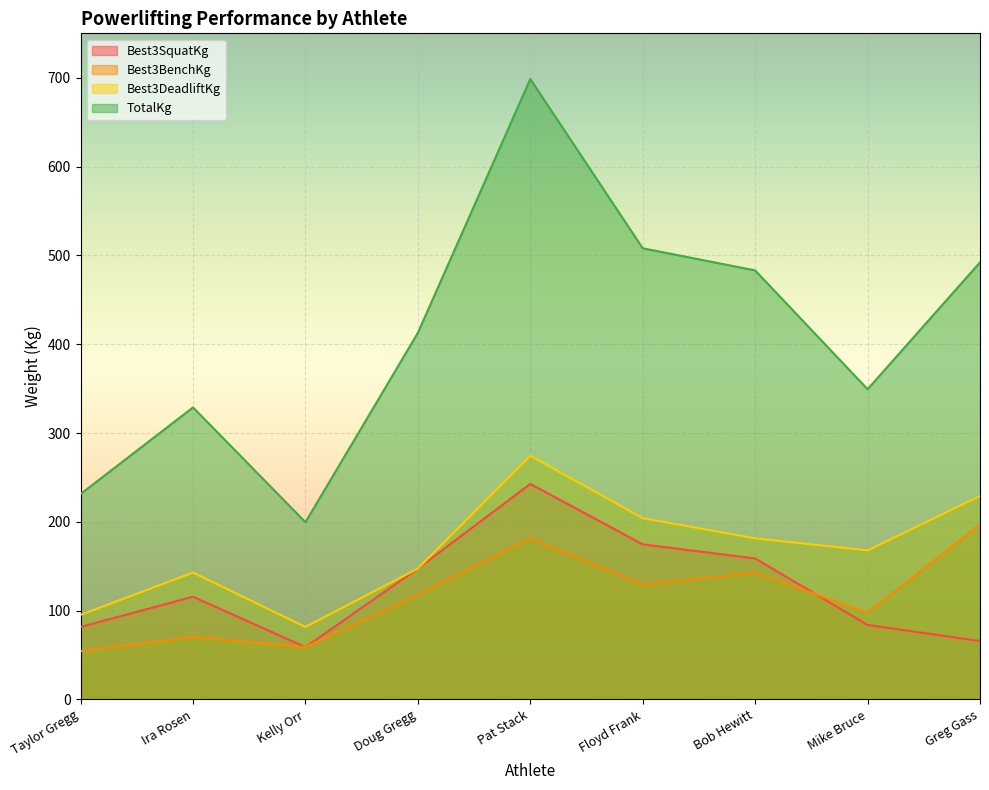

Reading right to left, list all the values displayed in this chart.

Best3SquatKg: 65.8	83.9	158.8	174.6	242.7	147.4	59.0	115.7	81.7
Best3BenchKg: 197.3	97.5	142.9	129.3	181.4	117.9	59.0	70.3	54.4
Best3DeadliftKg: 229.1	167.8	181.4	204.1	274.4	147.4	81.7	142.9	95.2
TotalKg: 492.1	349.3	483.1	508.0	698.5	412.8	199.6	328.9	231.3